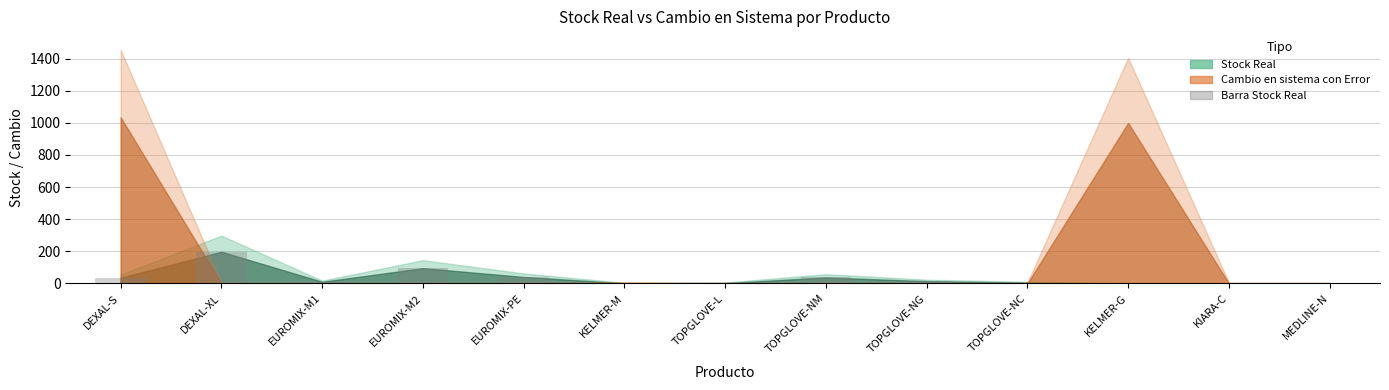

What is the sum of the values at MEDLINE-N and EUROMIX-PE?

40